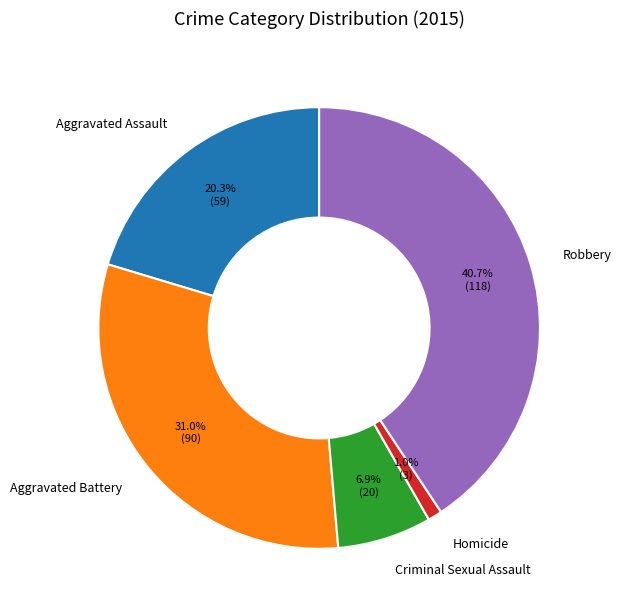

Does Criminal Sexual Assault account for over 50% of the chart?

No